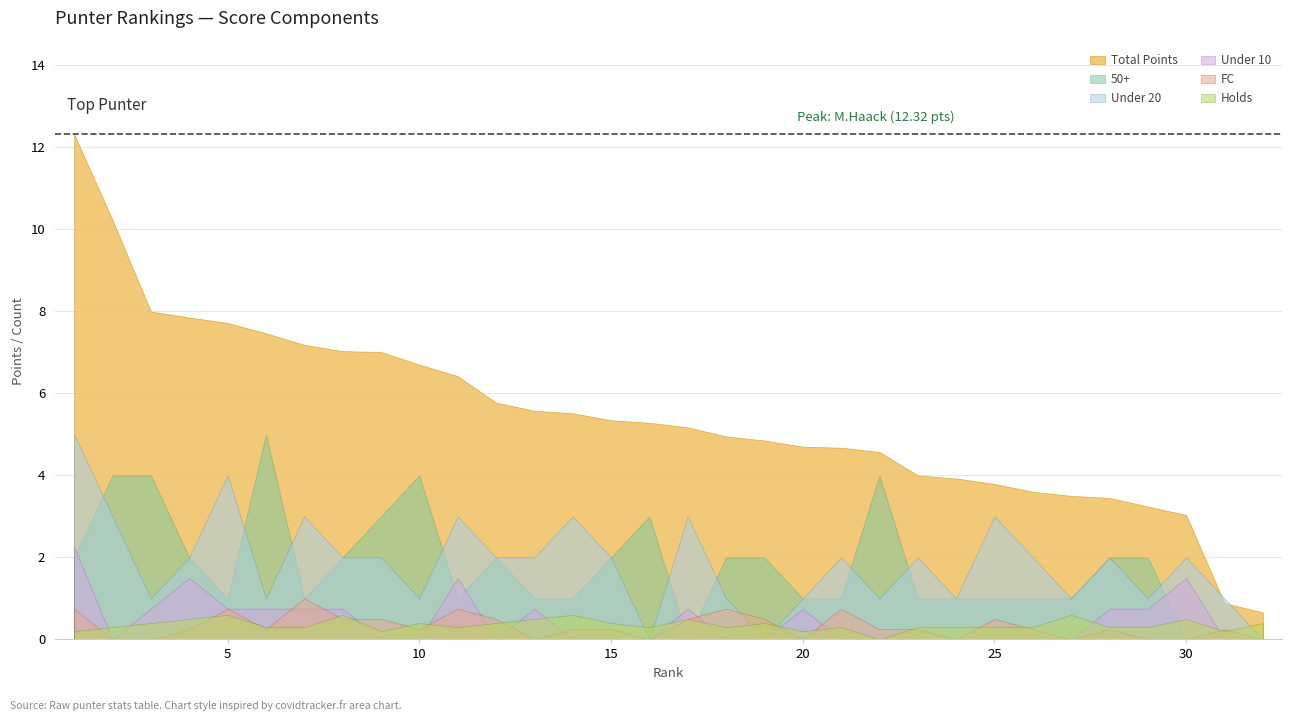

What are all the series names shown in the legend?

Total Points, 50+, Under 20, Under 10, FC, Holds